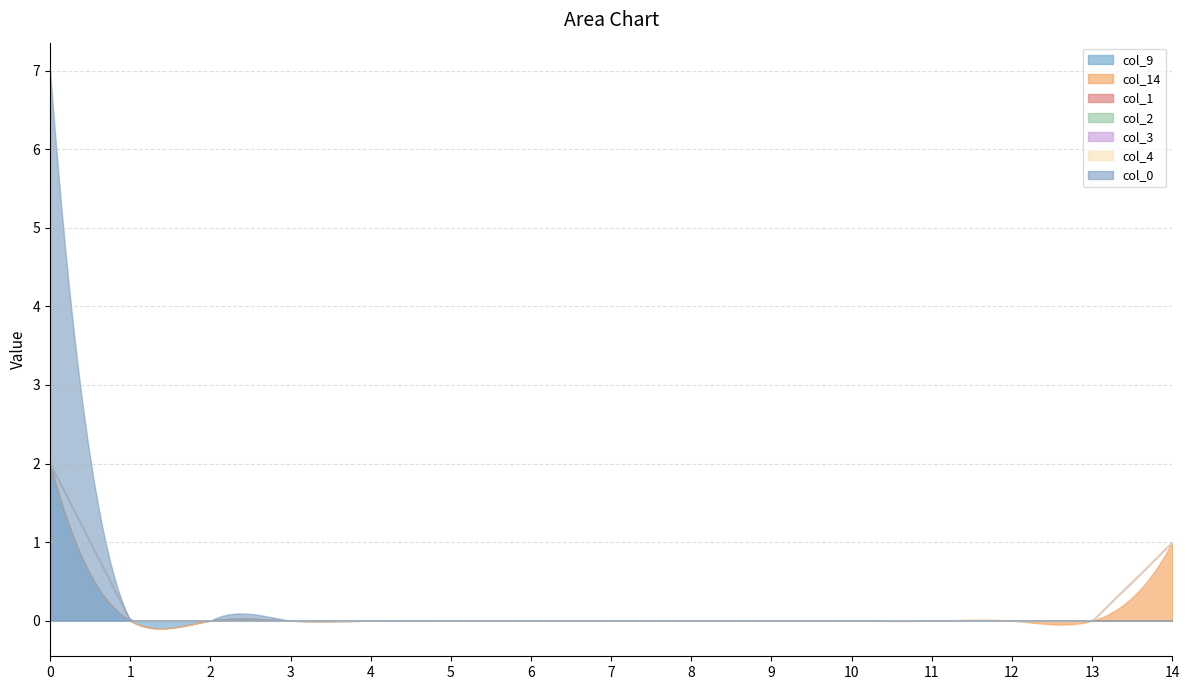

Does the chart display data point markers on the line(s)?

No